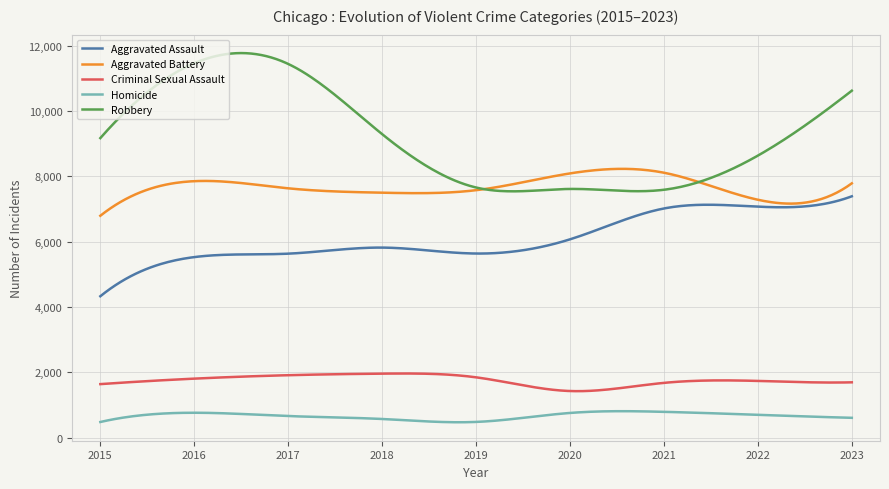

True or false: Homicide and Aggravated Battery intersect in this chart.

False